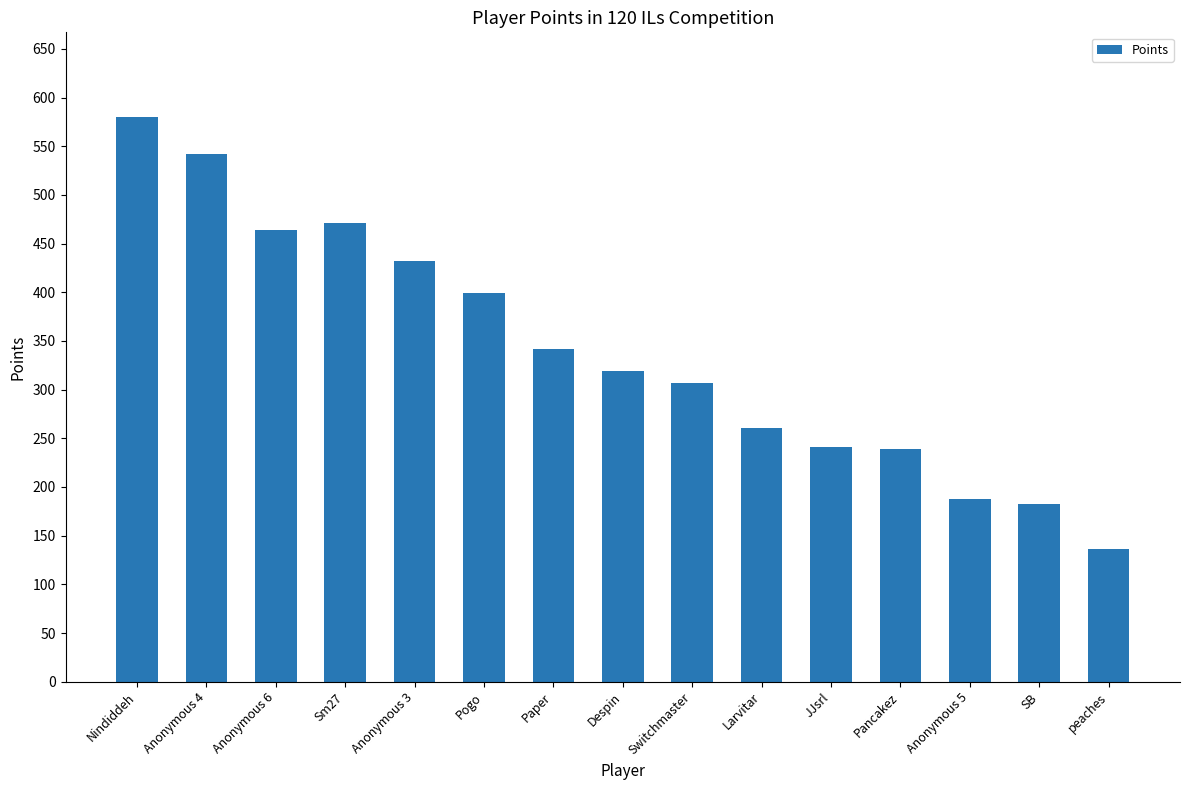

What is the difference between the second highest and second lowest values?

359